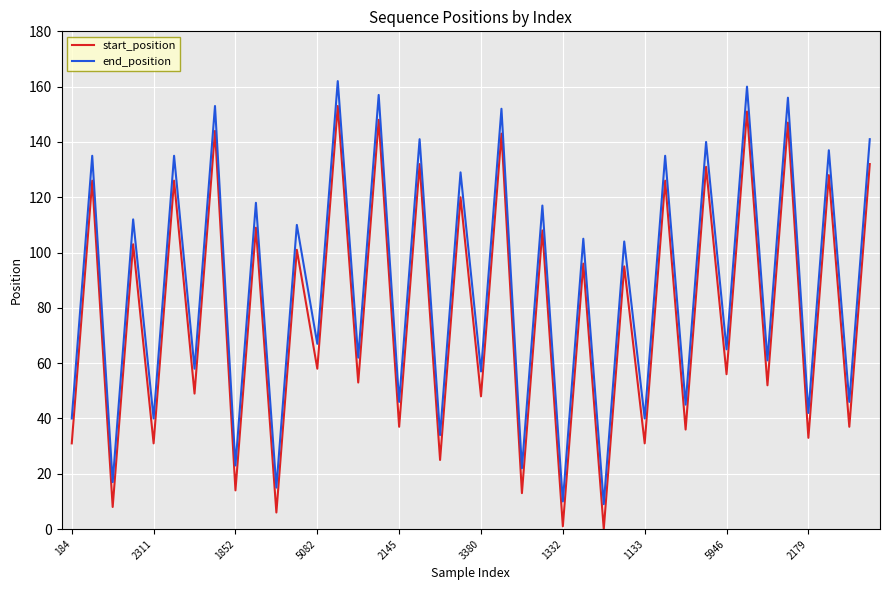

Reading left to right, transcribe all the data shown in this chart.

start_position: 31	126	8	103	31	126	49	144	14	109	6	101	58	153	53	148	37	132	25	120	48	143	13	108	1	96	0	95	31	126	36	131	56	151	52	147	33	128	37	132
end_position: 40	135	17	112	40	135	58	153	23	118	15	110	67	162	62	157	46	141	34	129	57	152	22	117	10	105	9	104	40	135	45	140	65	160	61	156	42	137	46	141